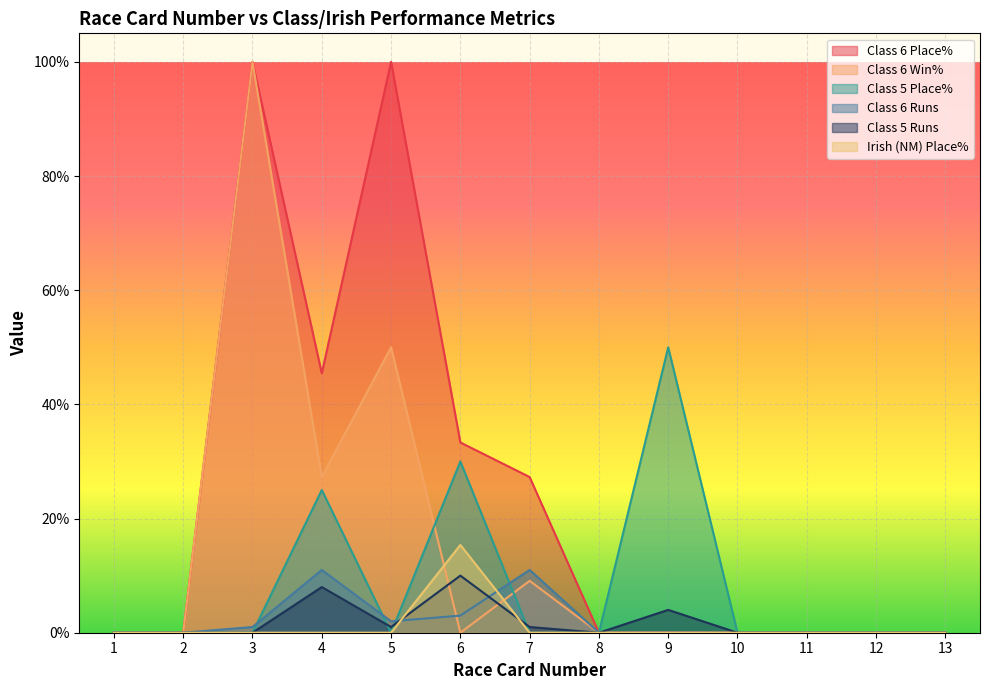

At which category does Class 5 Runs reach its first local valley?

5